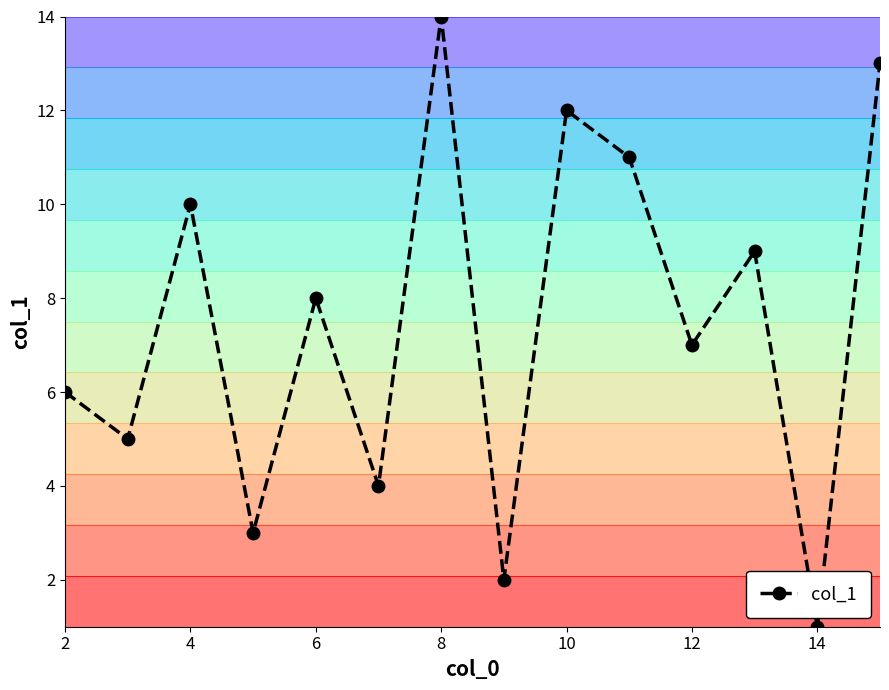

True or false: col_1 has more than 0 interior local peaks.

True